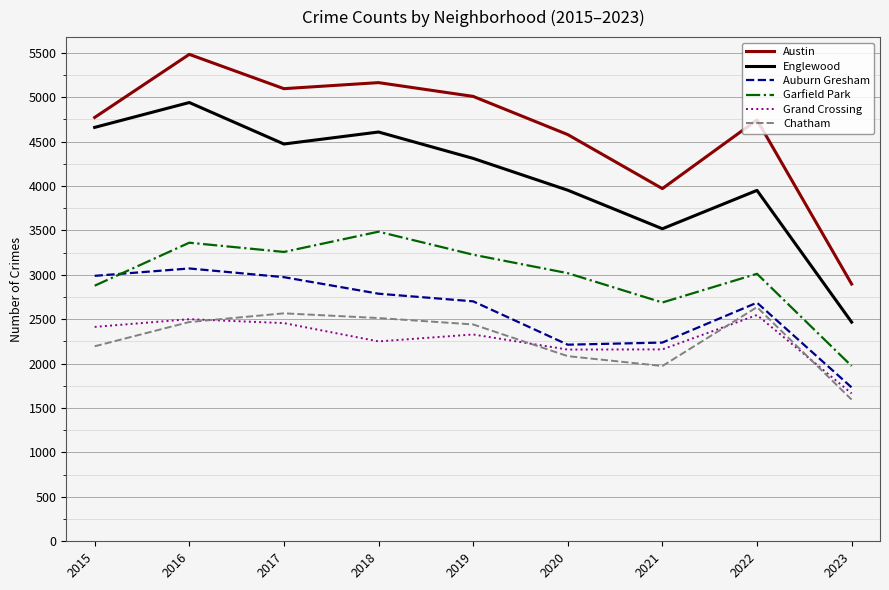

At which category is the sum across all series the highest?

2016